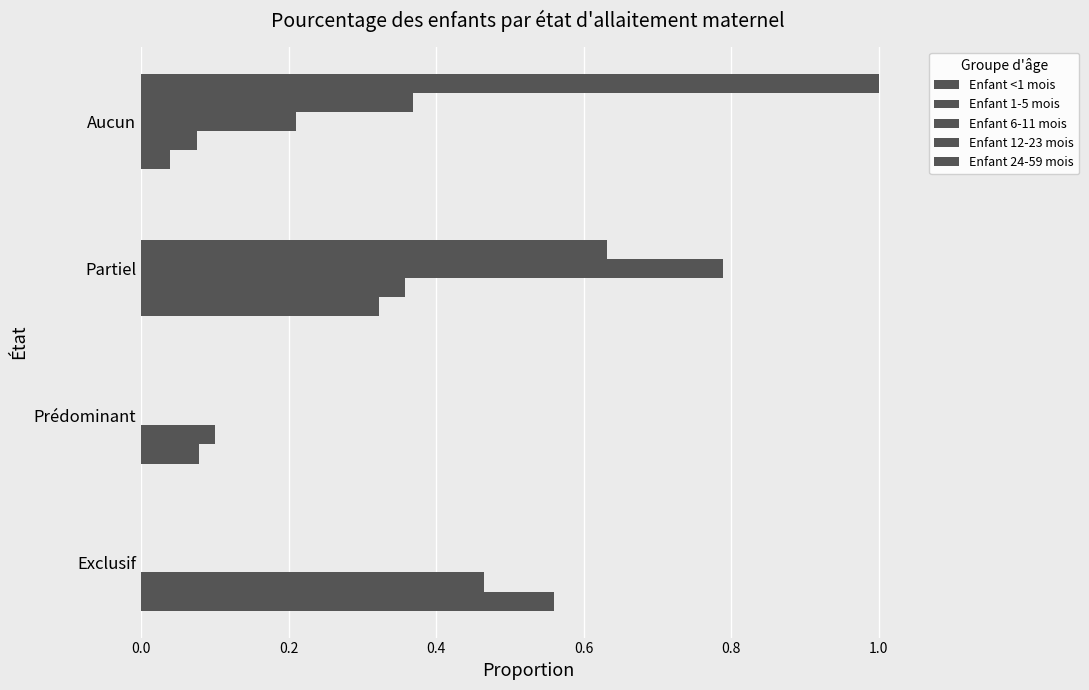

Reading left to right, extract all data points from this chart.

Enfant <1 mois: 0.6	0.1	0.3	0.0
Enfant 1-5 mois: 0.5	0.1	0.4	0.1
Enfant 6-11 mois: 0.0	0.0	0.8	0.2
Enfant 12-23 mois: 0.0	0.0	0.6	0.4
Enfant 24-59 mois: 0.0	0.0	0.0	1.0